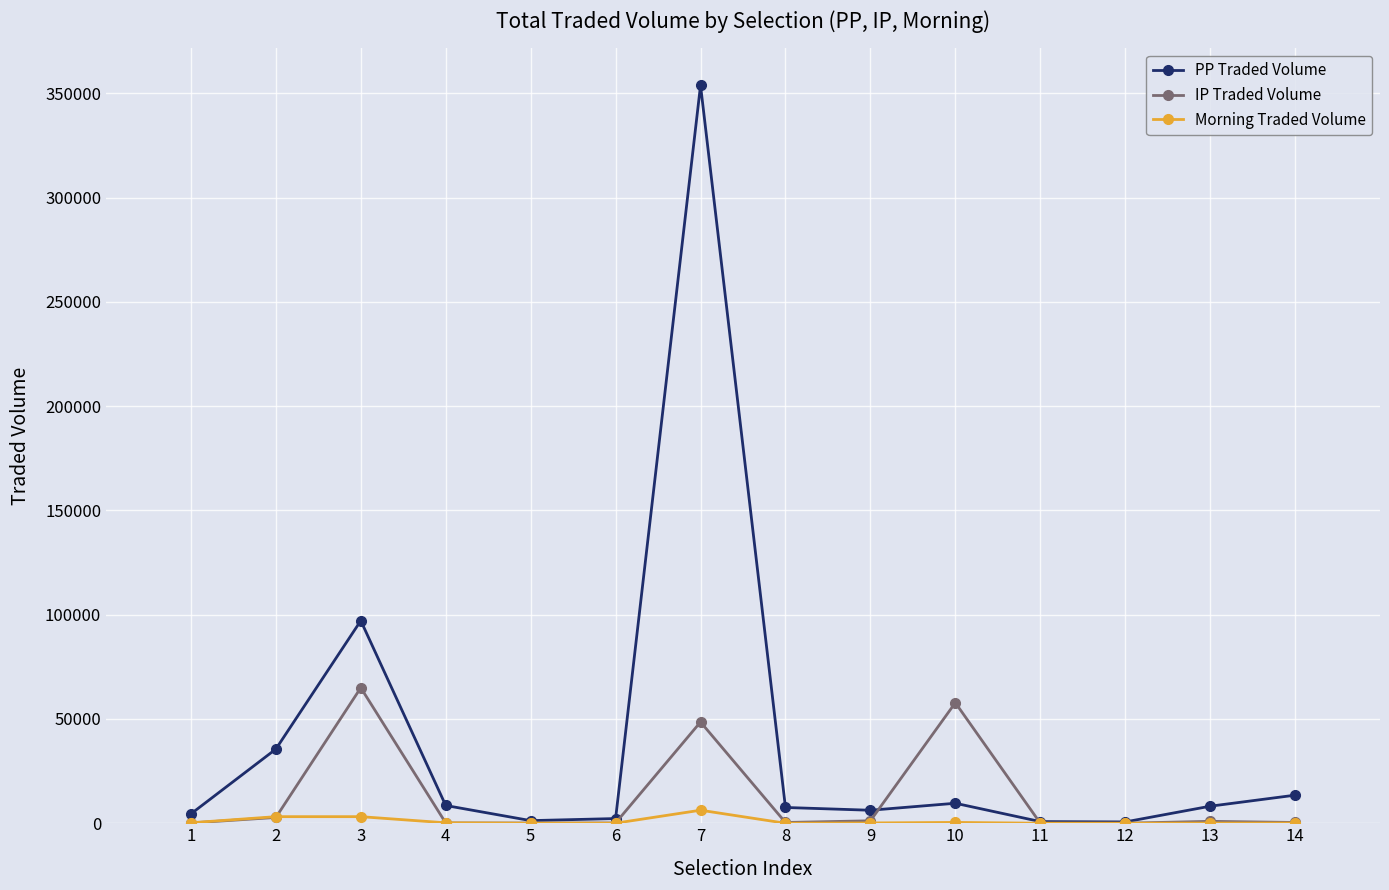

True or false: Morning Traded Volume has more than 1 points higher than both neighbors.

True